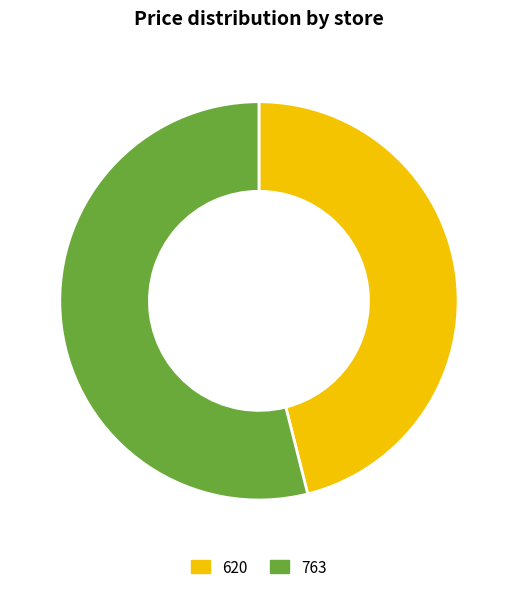

True or false: 763 accounts for 54% of the total.

True